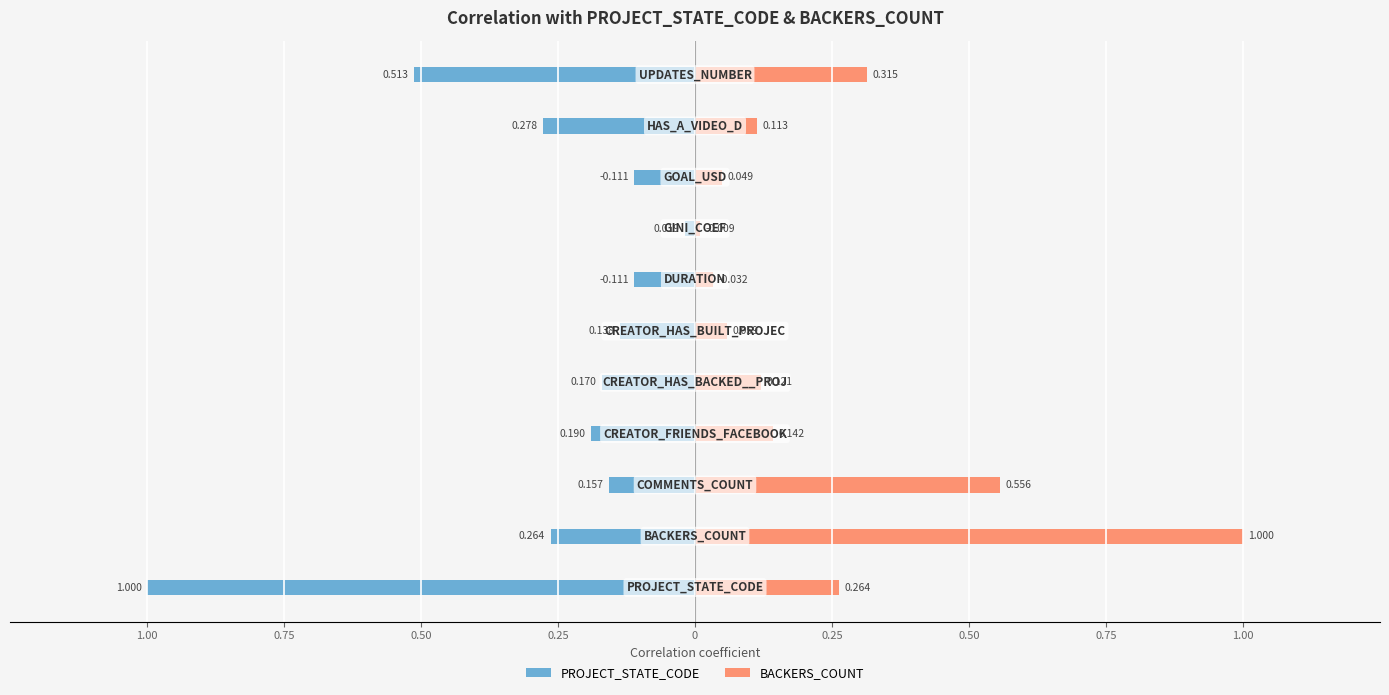

How many groups of bars are there?

11